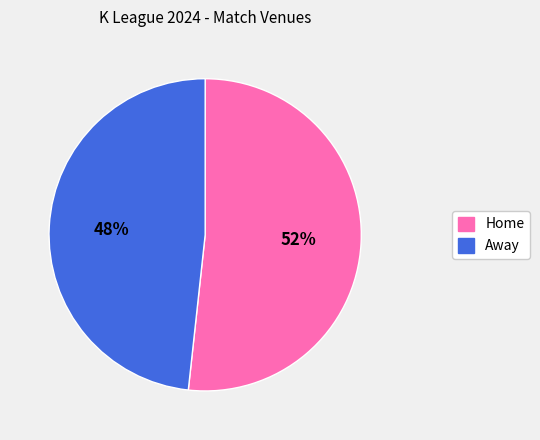

Is there any slice that represents more than half of the pie?

Yes